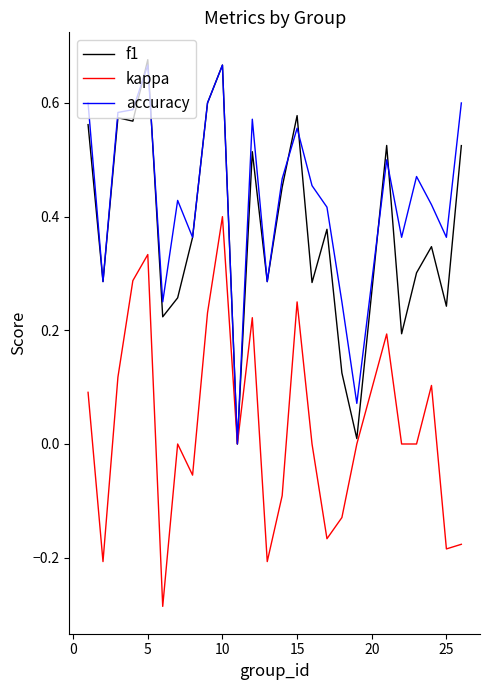

Which series has the largest total across all categories?

accuracy